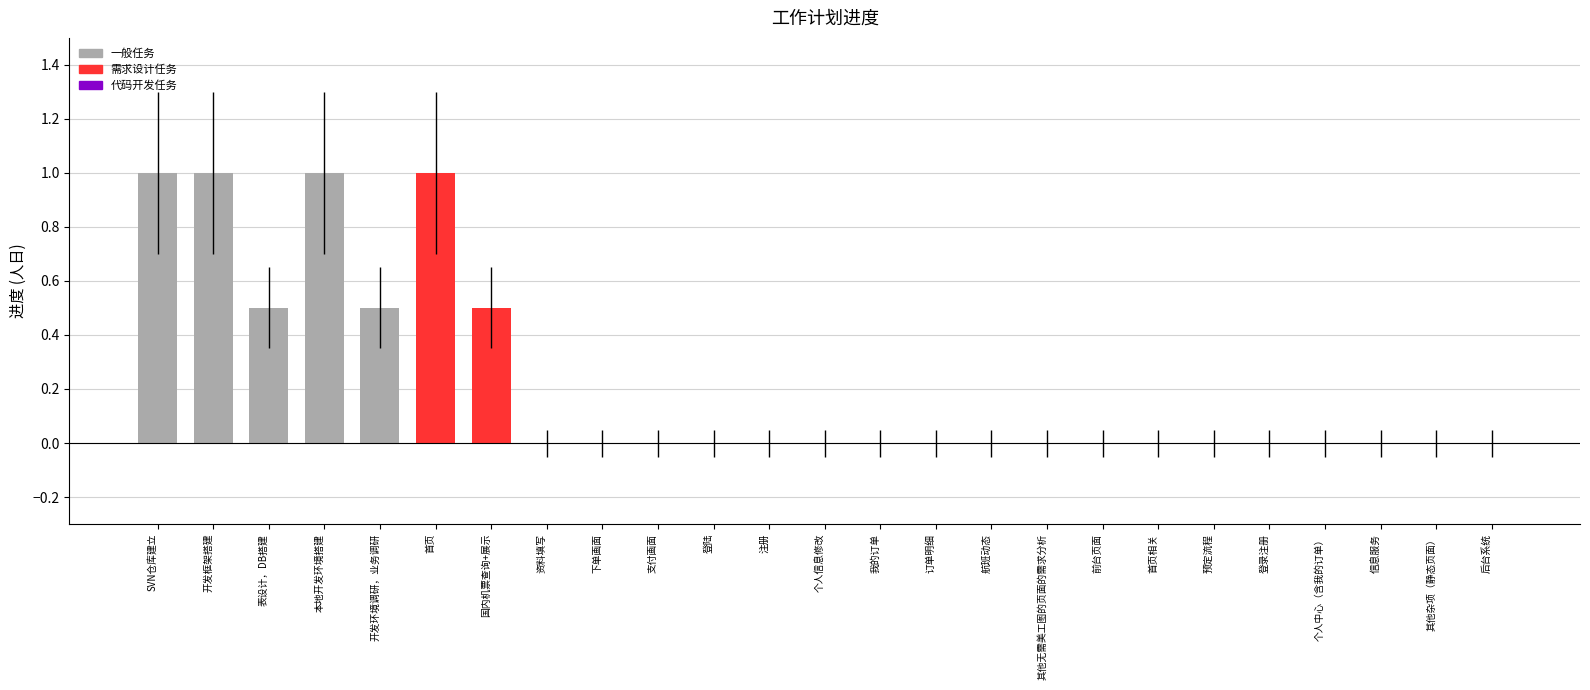

Are the bars grouped side by side (vs. stacked)?

No